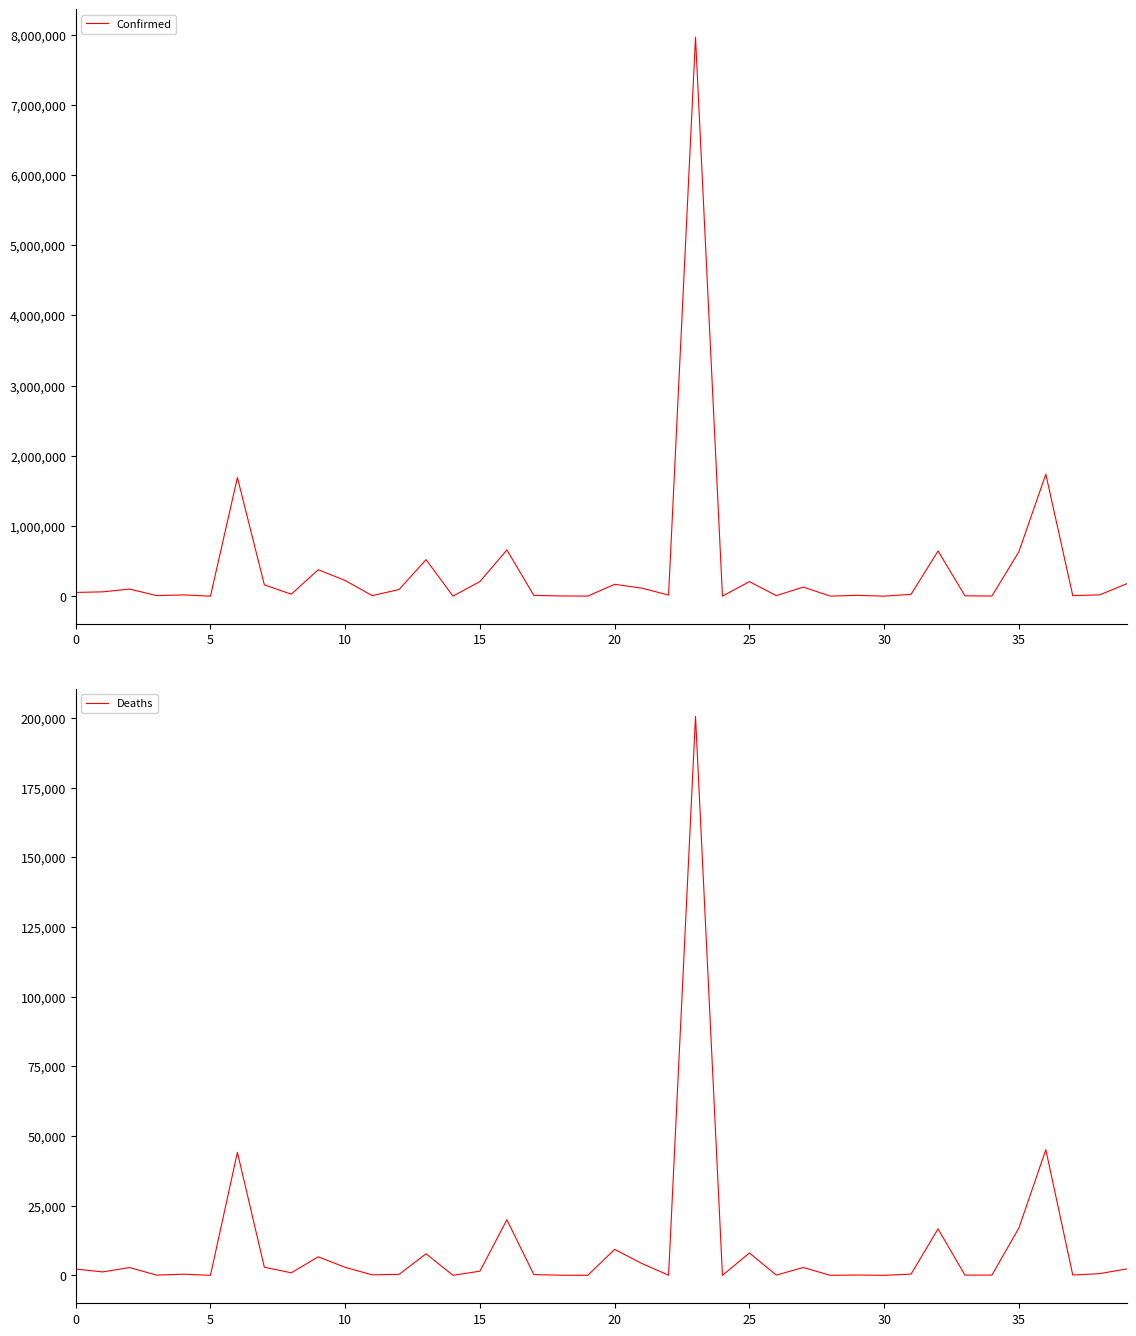

How many lines are shown in the chart?

2